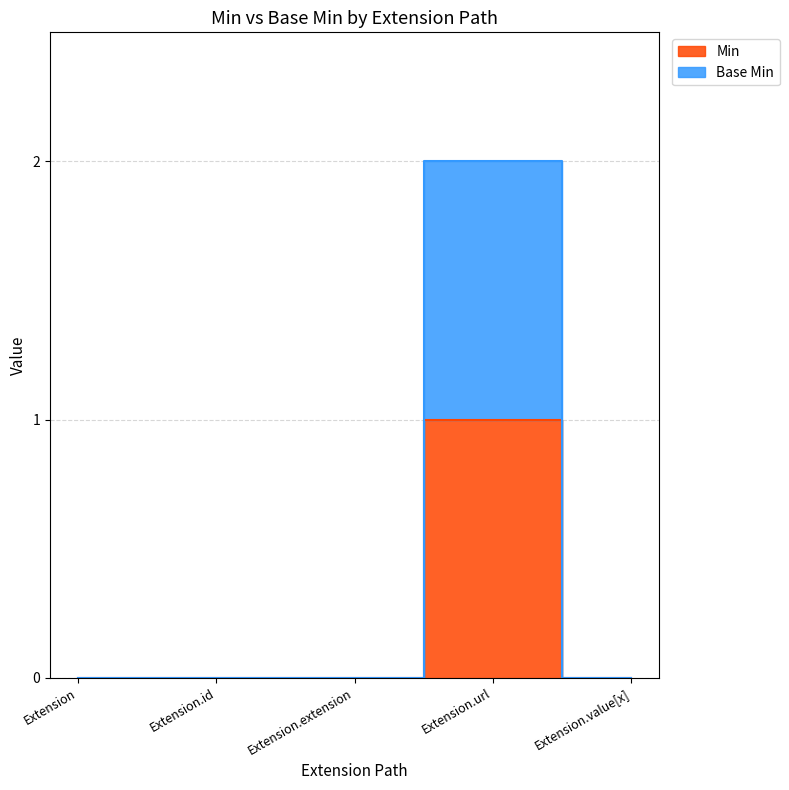

Reading left to right, extract all data points from this chart.

Min: 0	0	0	1	0
Base Min: 0	0	0	2	0